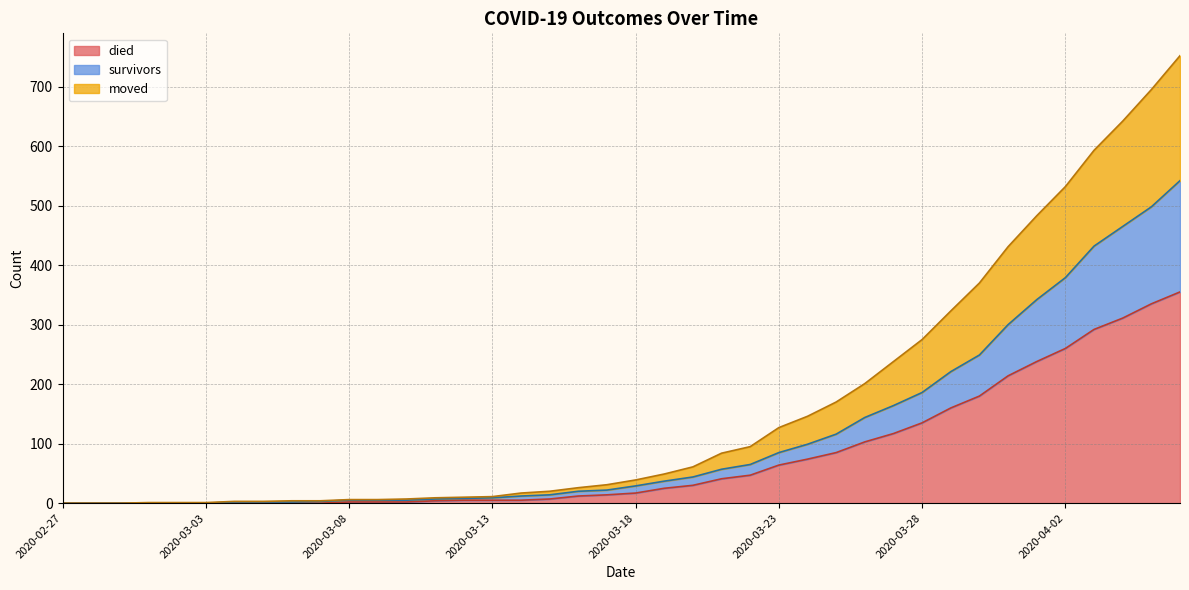

What is the total value across all series at 2020-03-20?

135